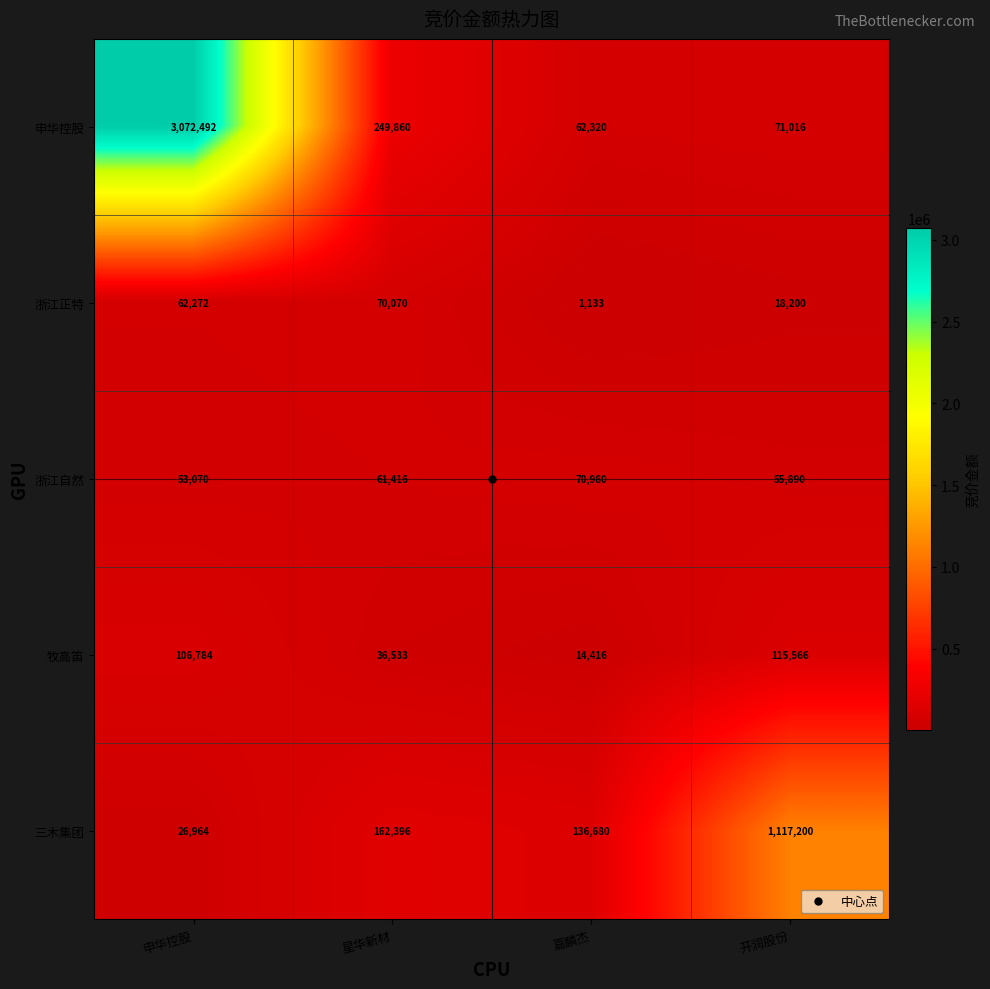

How many data points does each series have?

4